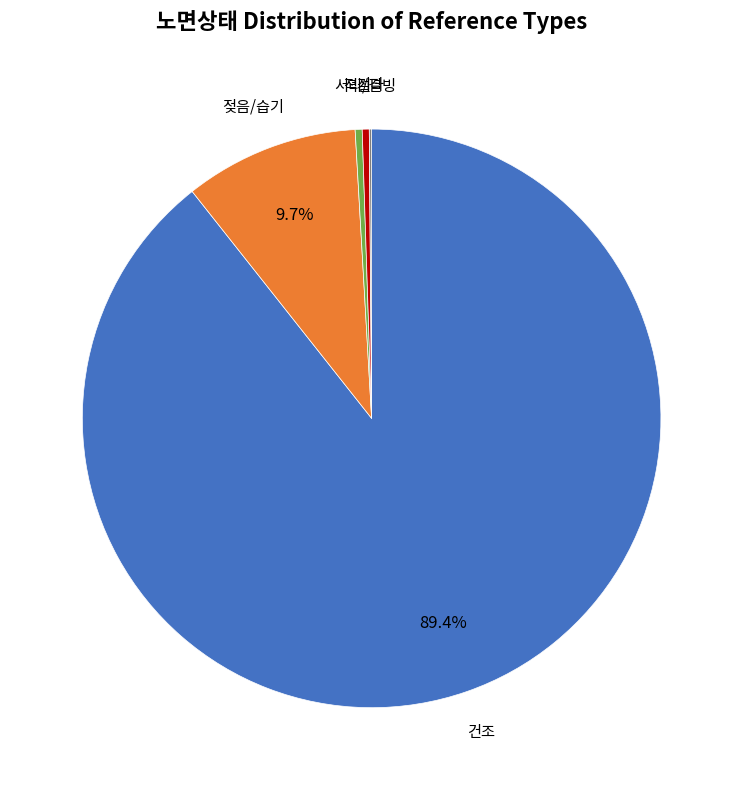

What is the majority slice?

건조